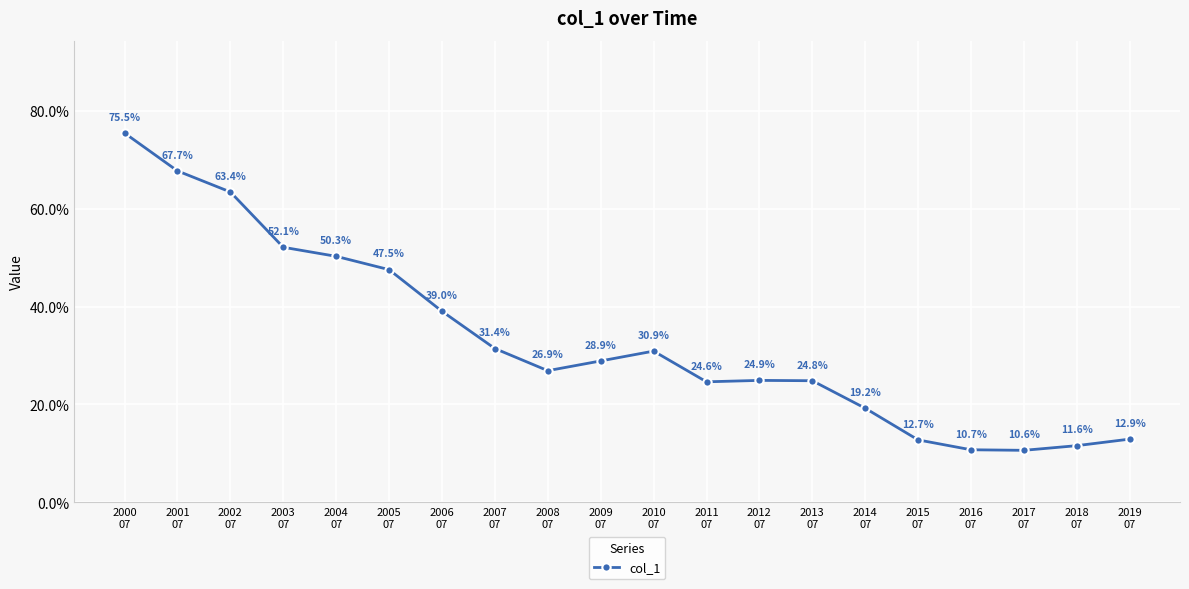

At which label is the value closest to 0?

2017
07